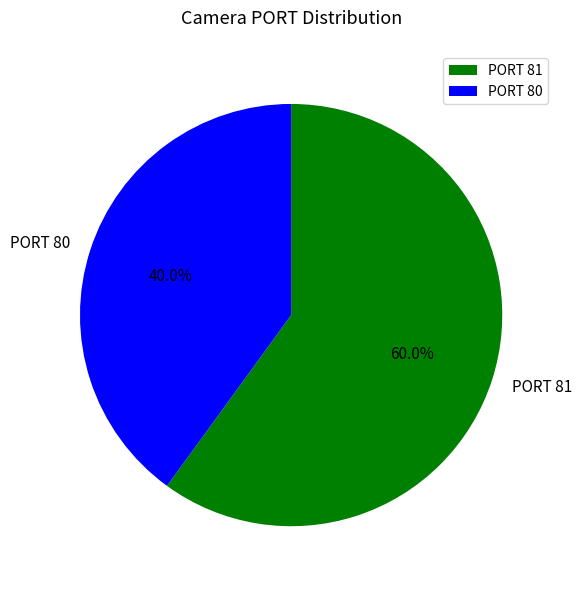

Count the number of slices in the pie.

2